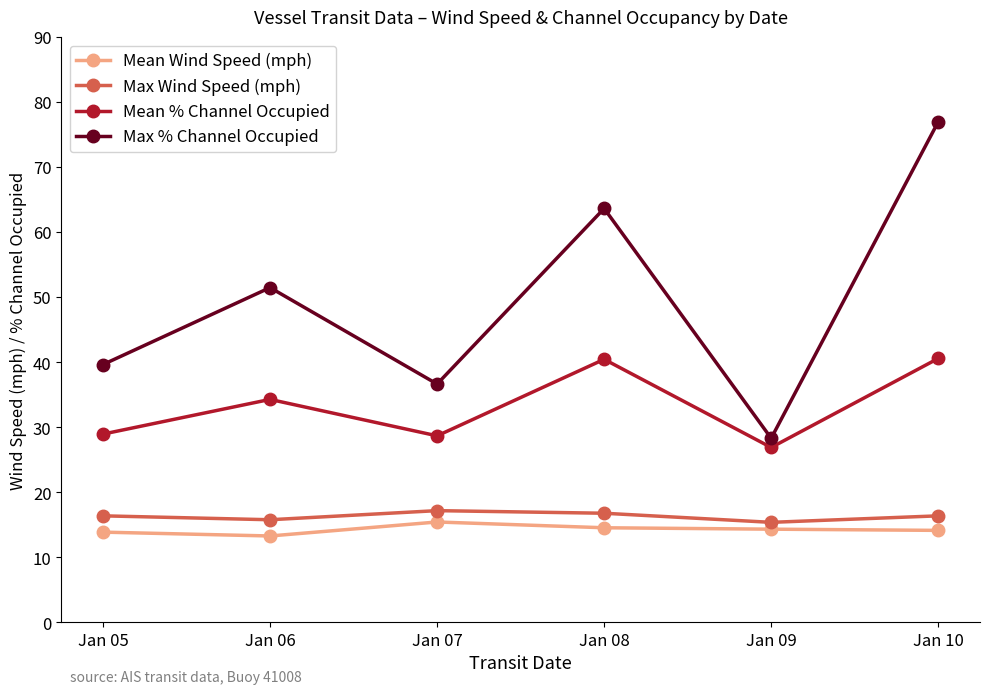

At which label does Mean Wind Speed (mph) reach its peak?

Jan 07